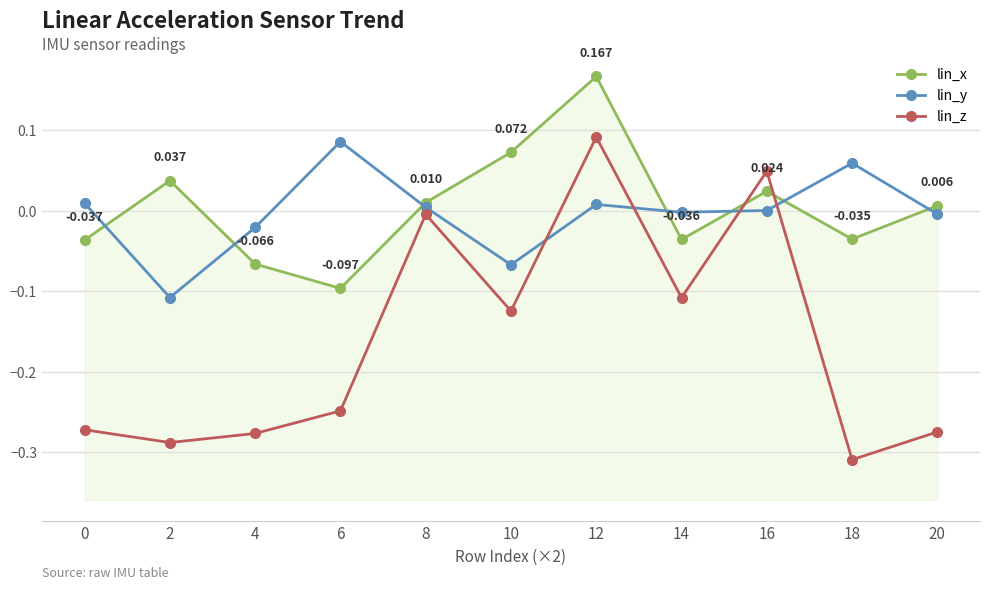

The value of lin_y at 14 is -0.0. True or false?

True